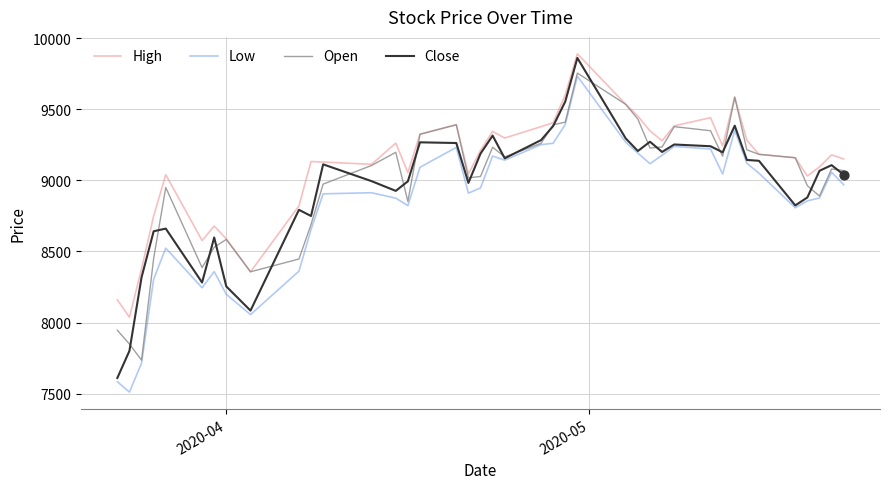

What is the smallest value displayed?

7511.1